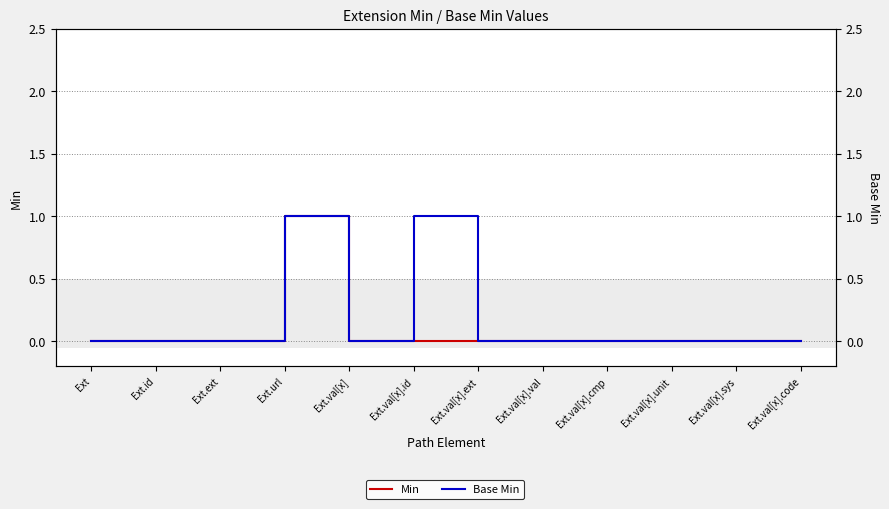

How many Min values are between 0 and 1?

12